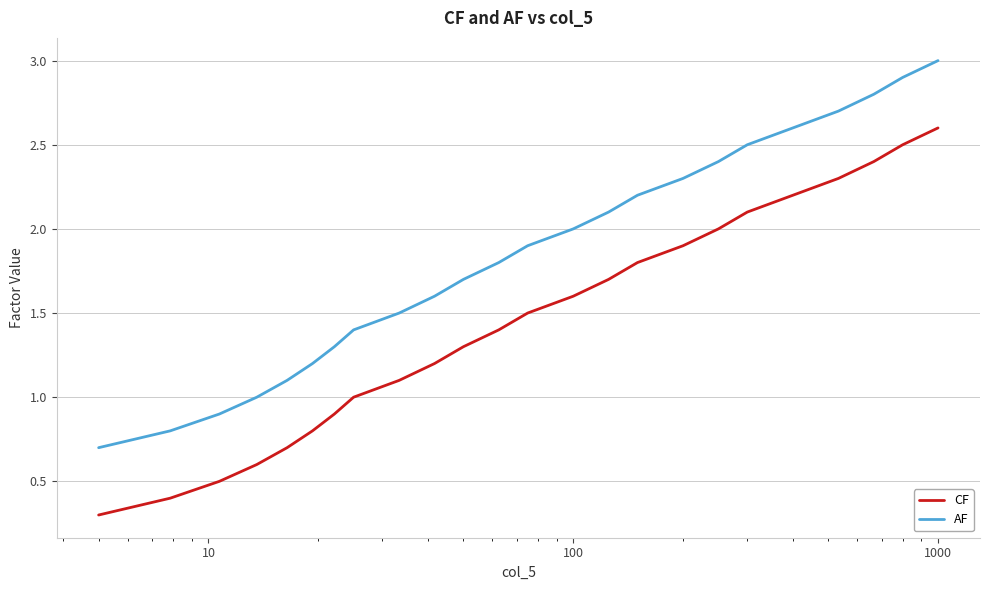

True or false: CF and AF cross at least once.

False